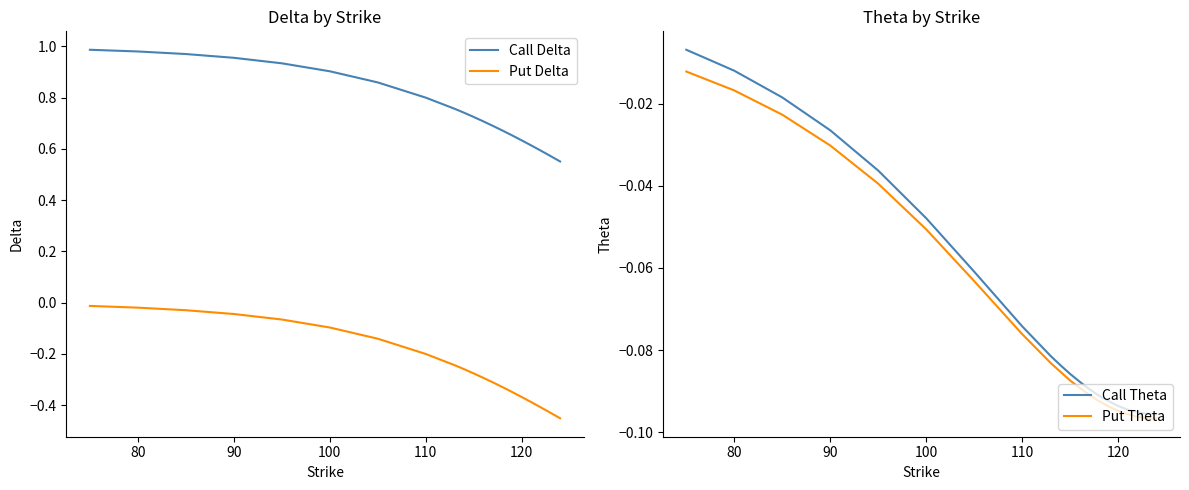

The Call Delta series shows 1.1 at 110. True or false?

False